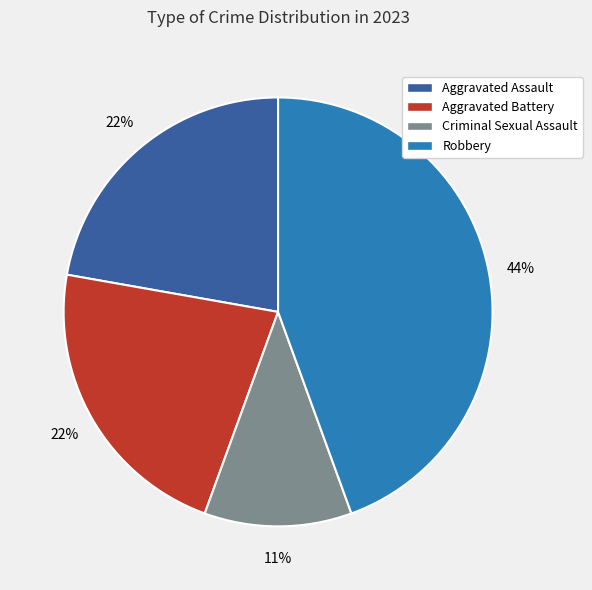

True or false: Robbery accounts for 44% of the total.

True